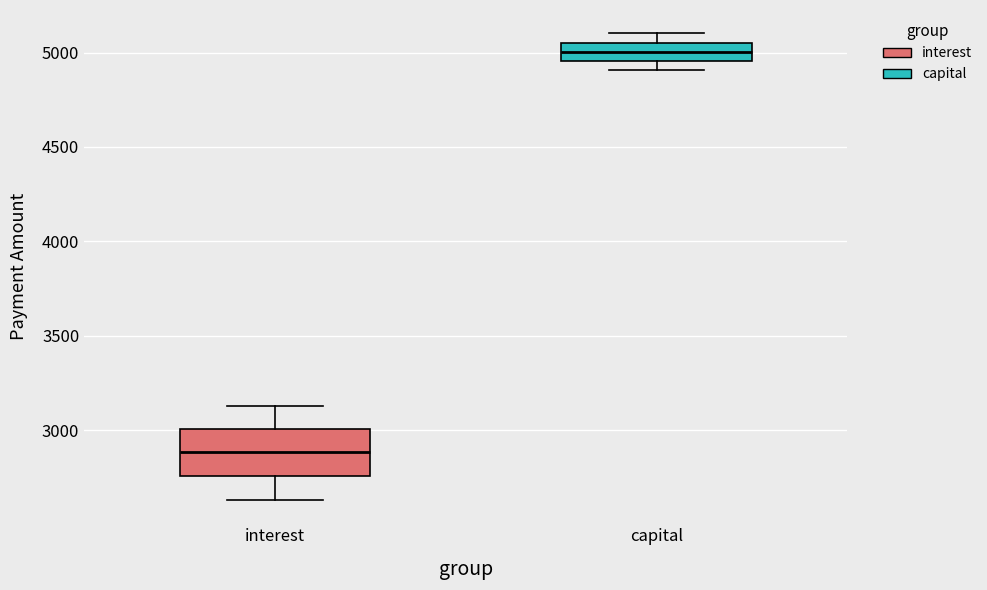

Where is the lower edge of the box for interest on the y-axis? The values are not printed on the chart, so give them approximately, as read against the axis.

2750